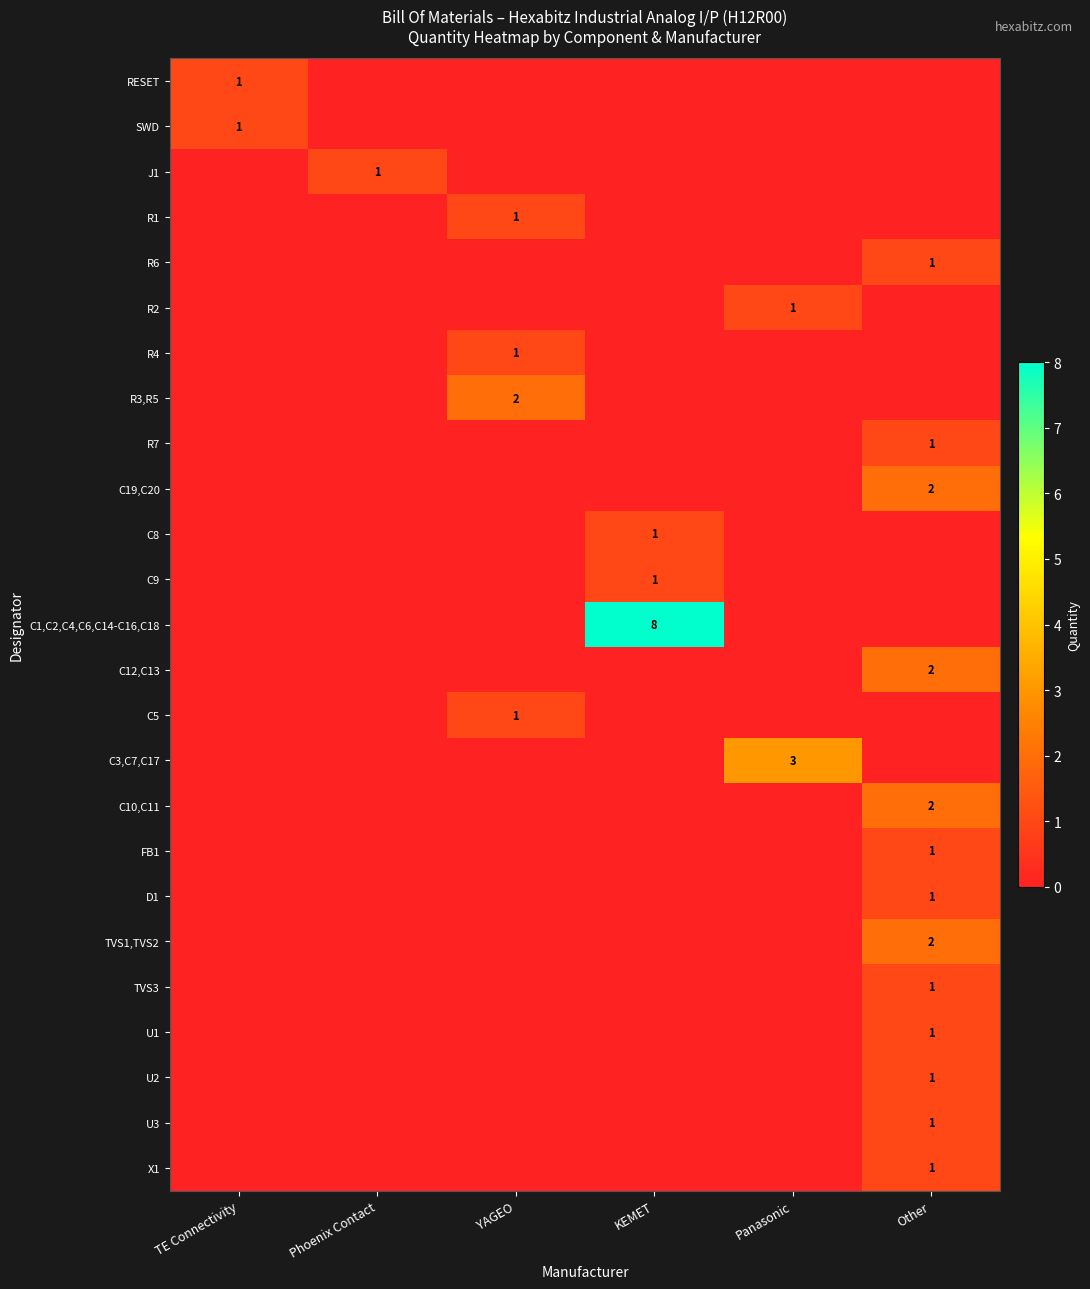

Is it true that R6 equals 1 at Phoenix Contact?

False